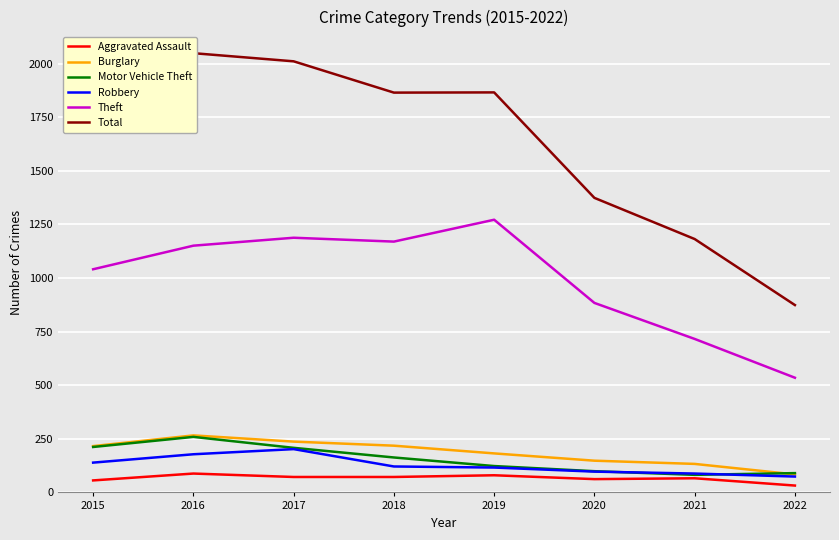

What is the sum of the Robbery values at 2017 and 2018?

323